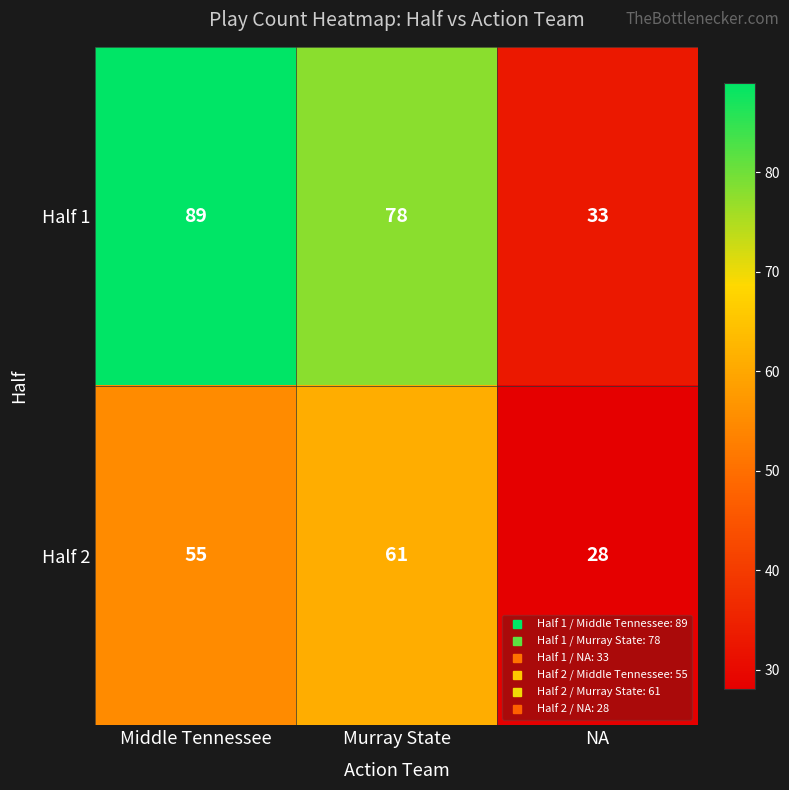

Rank the series by their maximum value, from highest to lowest.

Half 1, Half 2